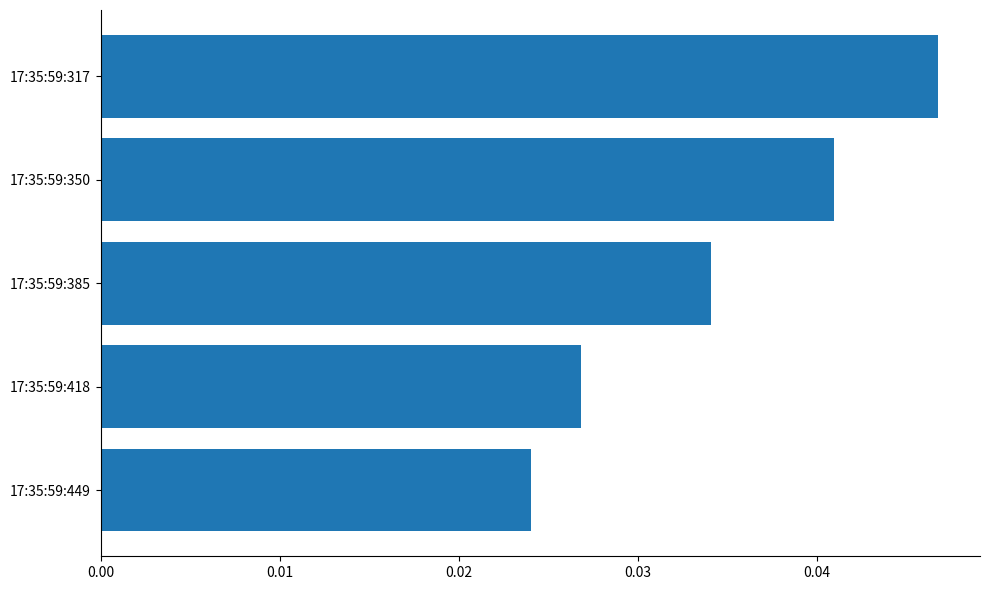

Rank the categories by value from highest to lowest.

17:35:59:317, 17:35:59:350, 17:35:59:385, 17:35:59:418, 17:35:59:449